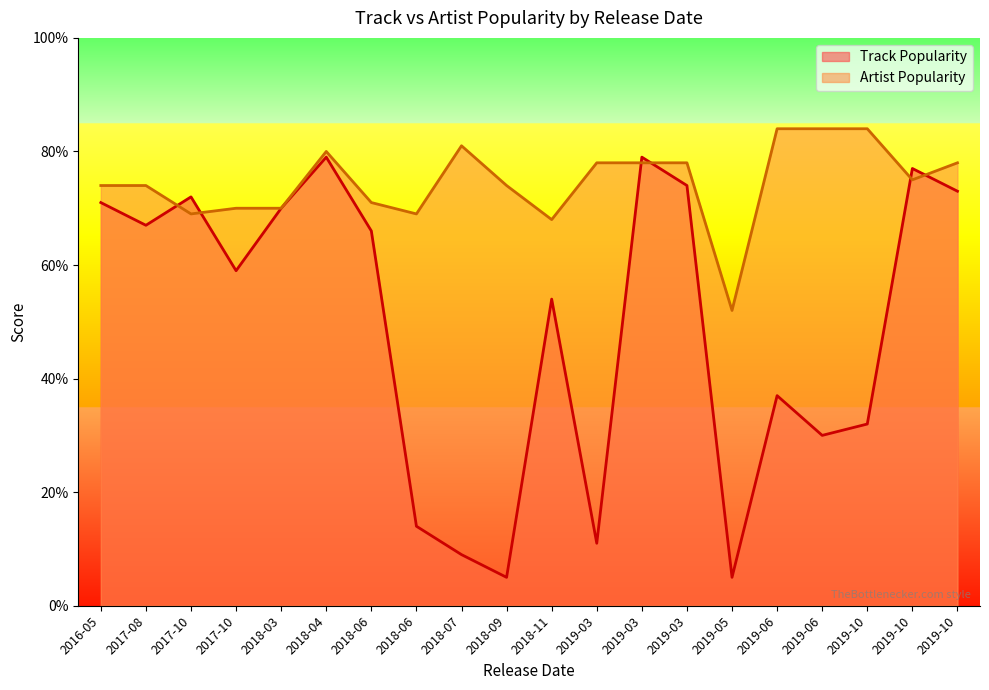

At which category is the sum across all series the highest?

2018-04